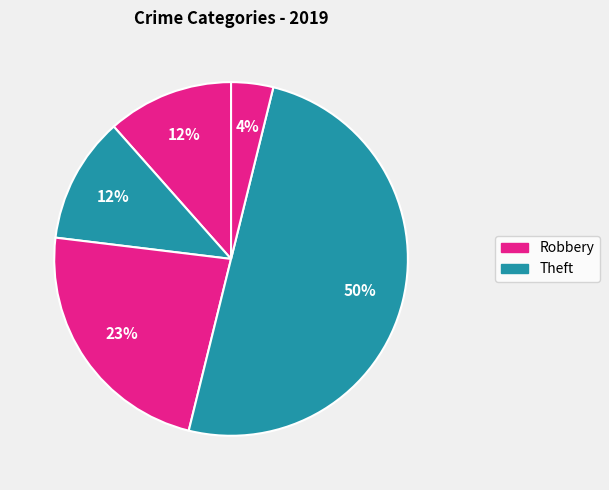

Count the number of slices in the pie.

5